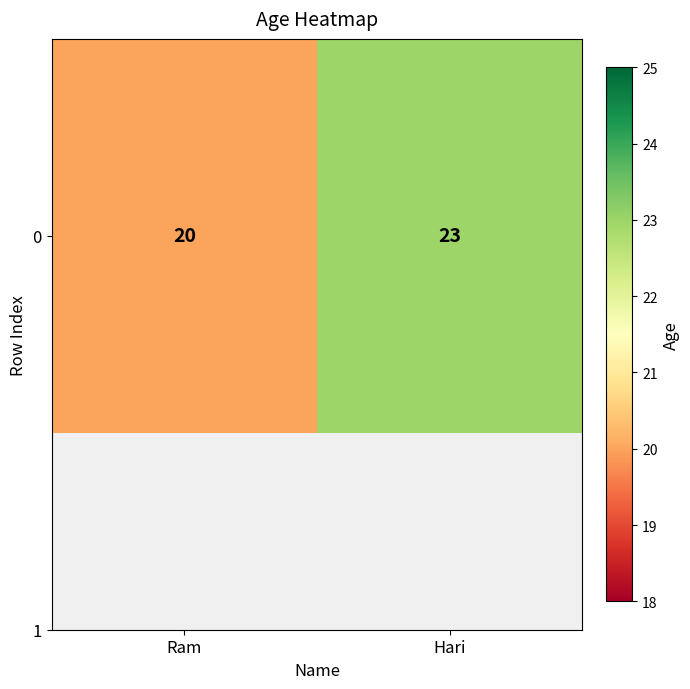

List the labels in order of value, smallest first.

Ram, Hari